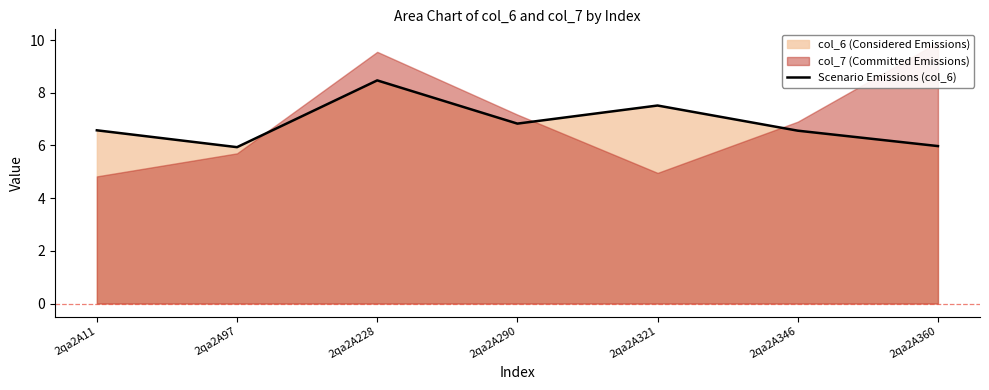

What is the ratio of the value at 2qa2A321 to the value at 2qa2A346?

1.1